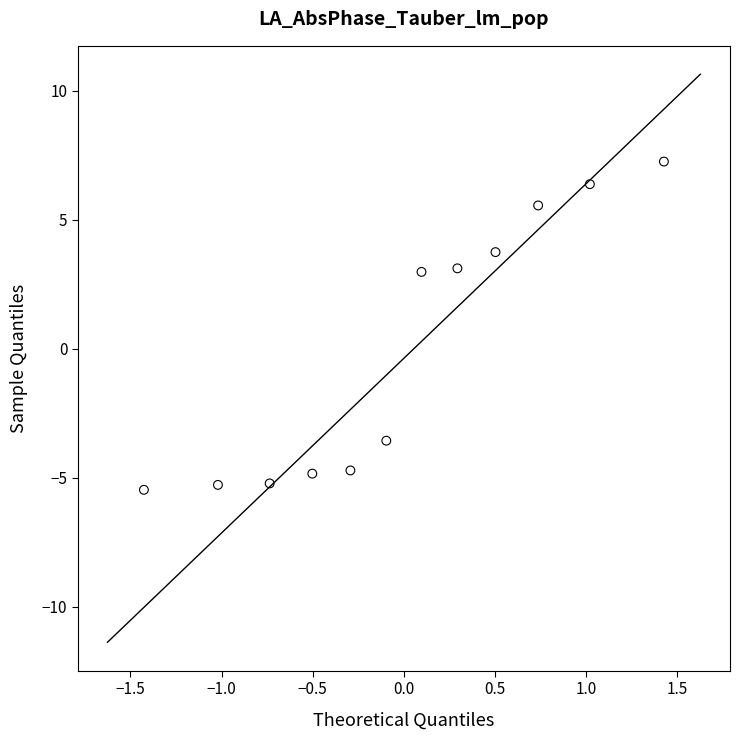

What is the range of X values (max minus min)?

2.9